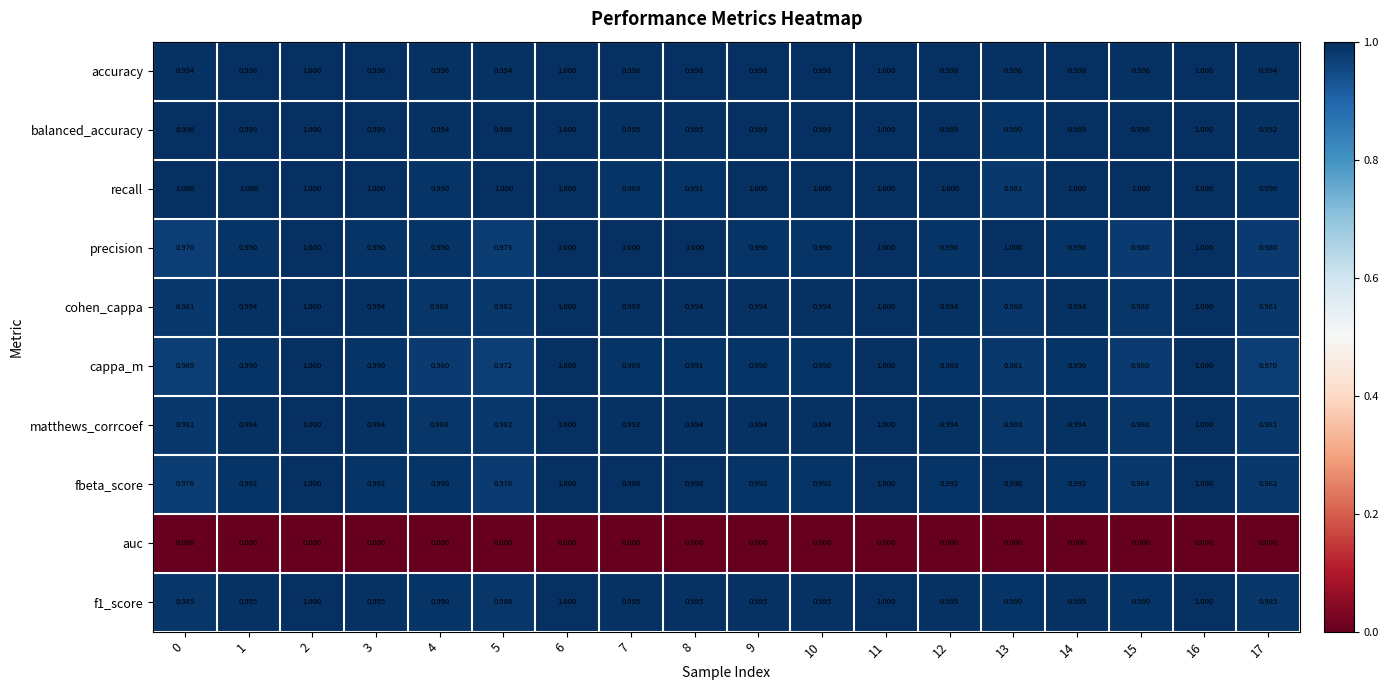

Which series has the largest range (max minus min)?

cappa_m